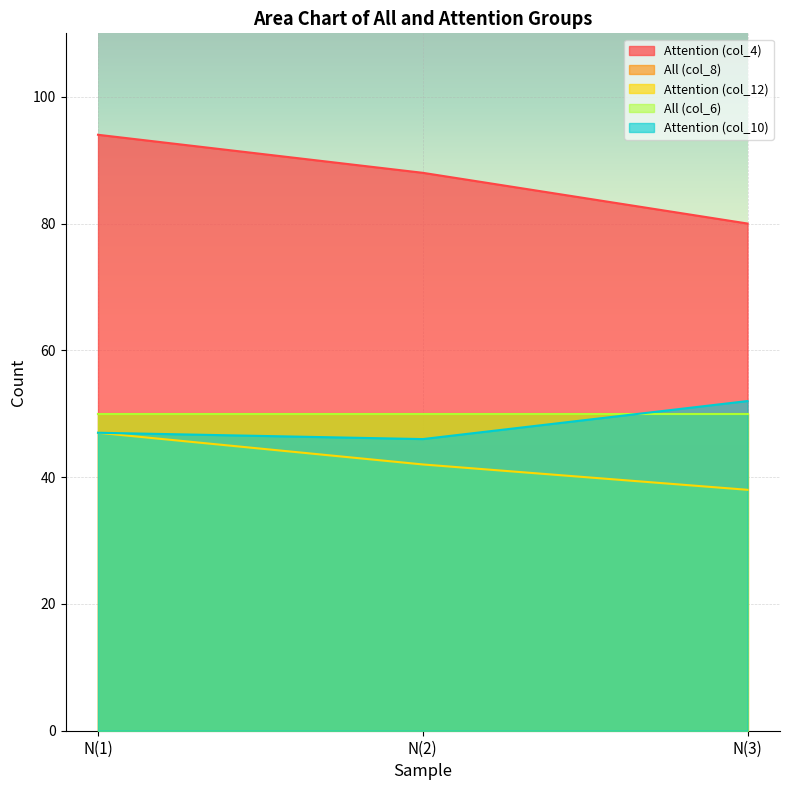

What is the difference between the maximum and minimum values in the Attention (col_10) series?

6